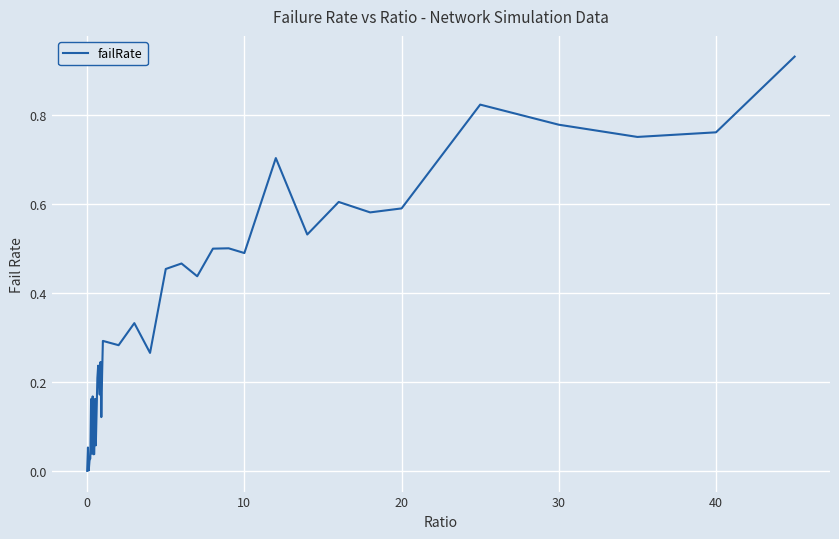

How many lines are shown in the chart?

1